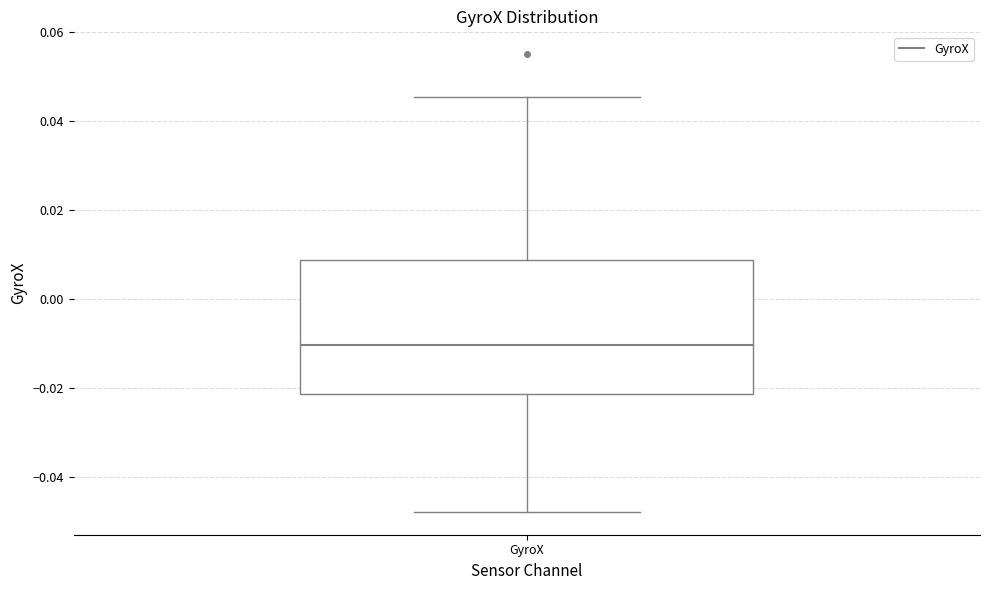

Transcribe this box plot: give where the median line is, the range the box spans, and where the two whiskers end, as read against the y-axis. The values are not printed on the chart, so give them approximately, as read against the axis.

median -0.010, box -0.022 to 0.008, whiskers -0.048 to 0.046